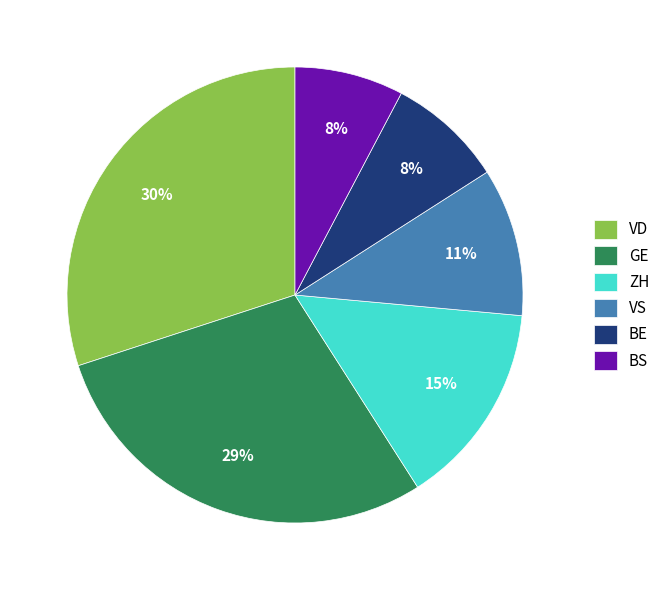

How many slices are in this pie chart?

6